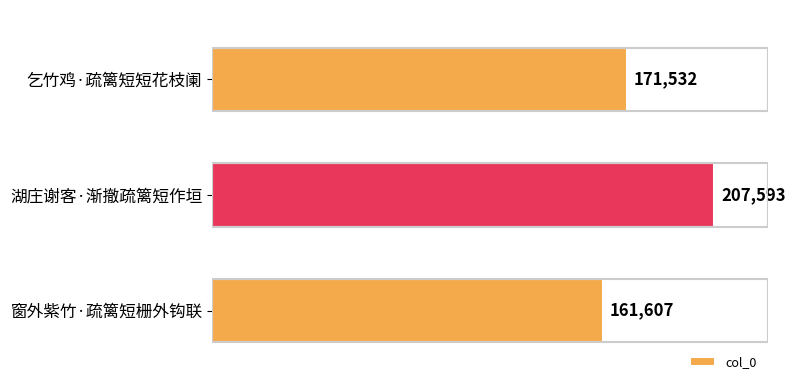

The chart shows a value of 171532 at 乞竹鸡·疏篱短短花枝阑. True or false?

True